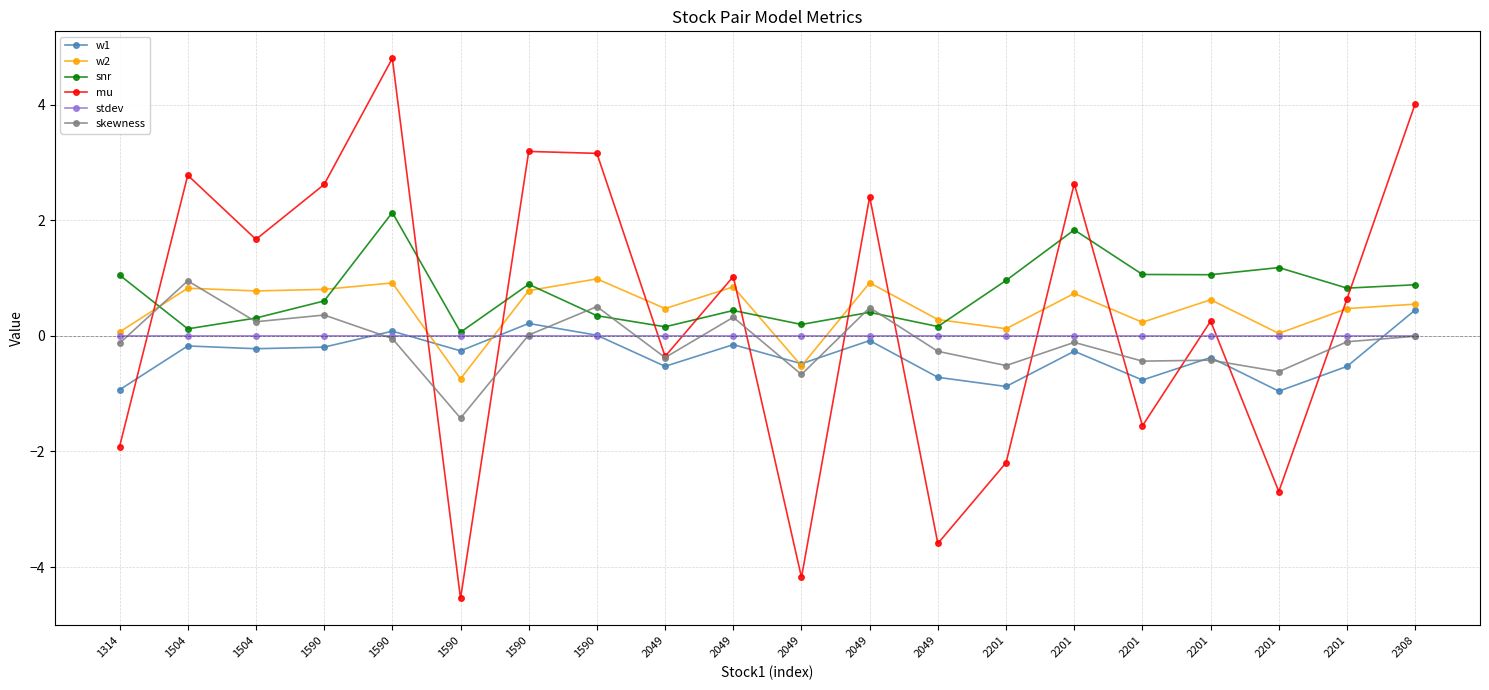

What are all the series names shown in the legend?

w1, w2, snr, mu, stdev, skewness